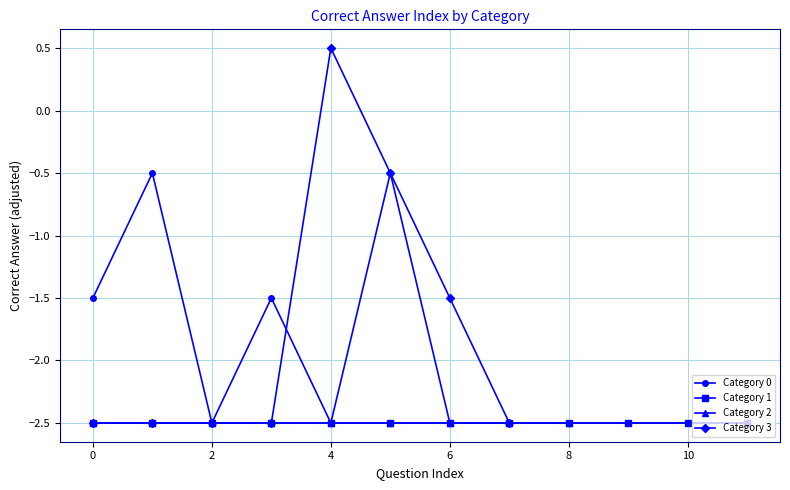

Which series has the widest spread of values?

Category 0